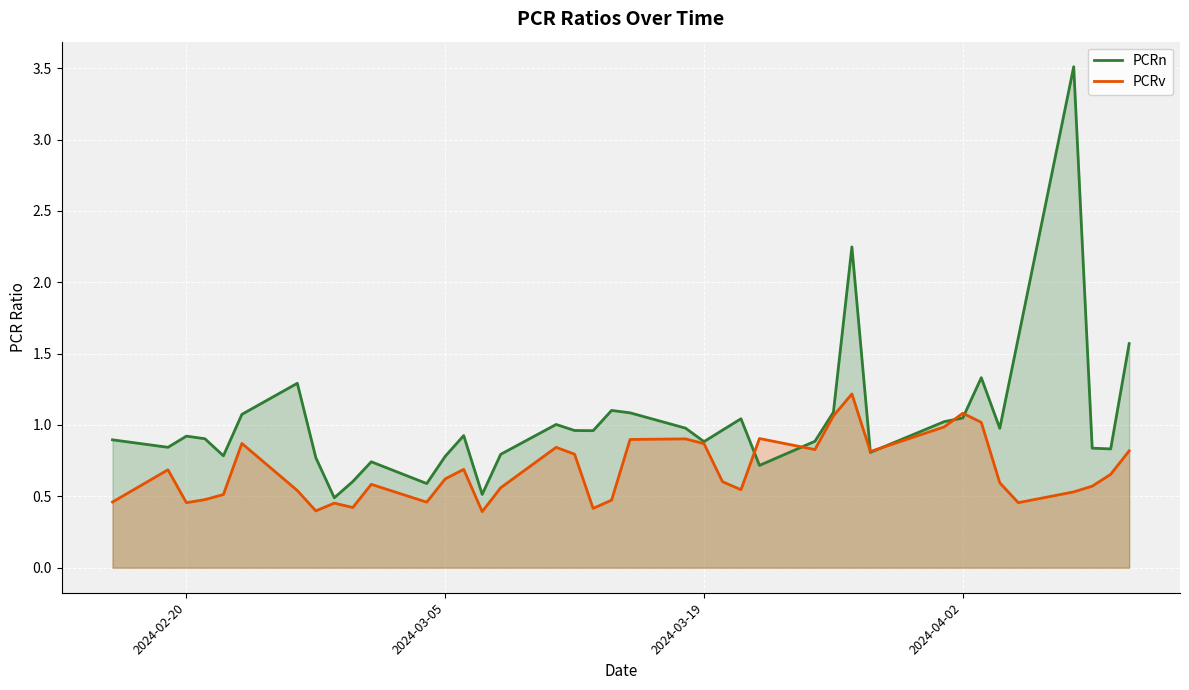

Which series has the largest total across all categories?

PCRn